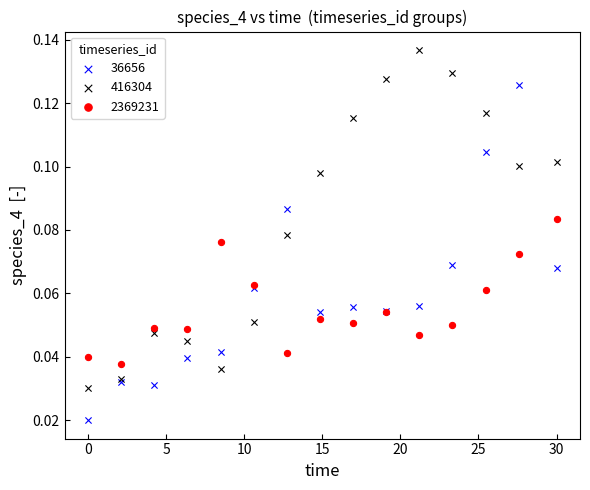

Which series reaches the minimum Y coordinate?

36656